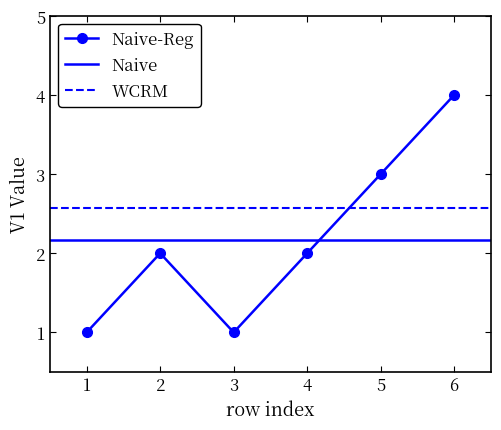

Which category has the highest value in the Naive-Reg series?

6